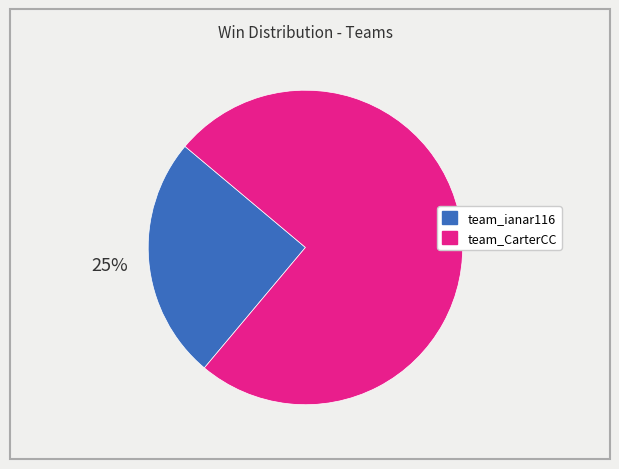

Is it true that team_CarterCC is 75% of the pie?

True